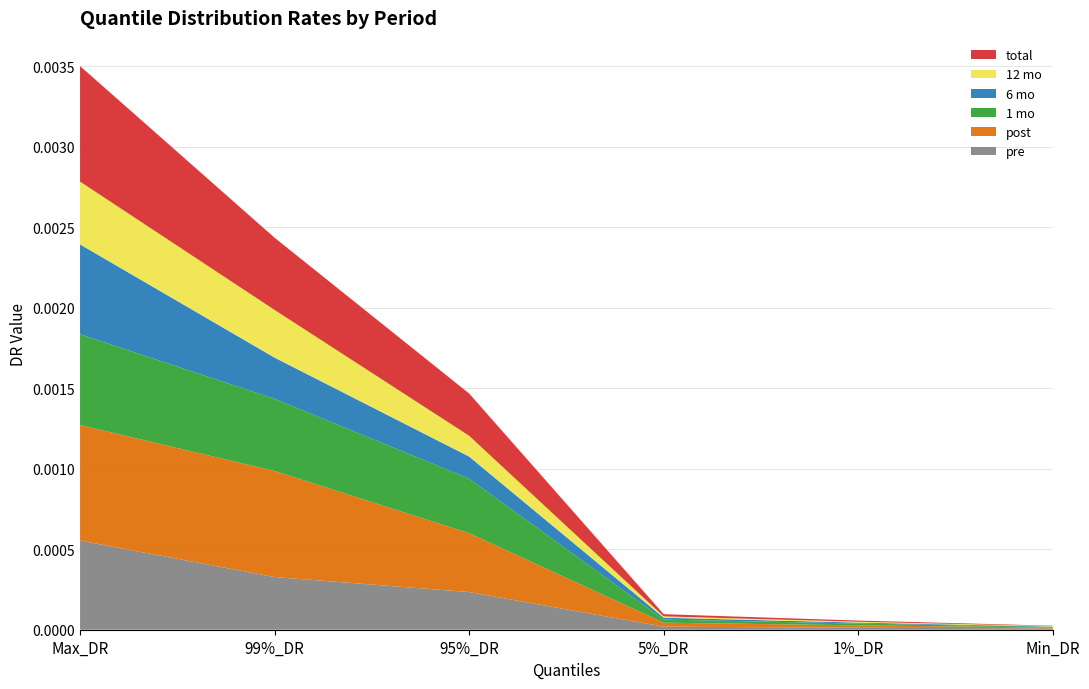

At which label does pre reach its peak?

Max_DR